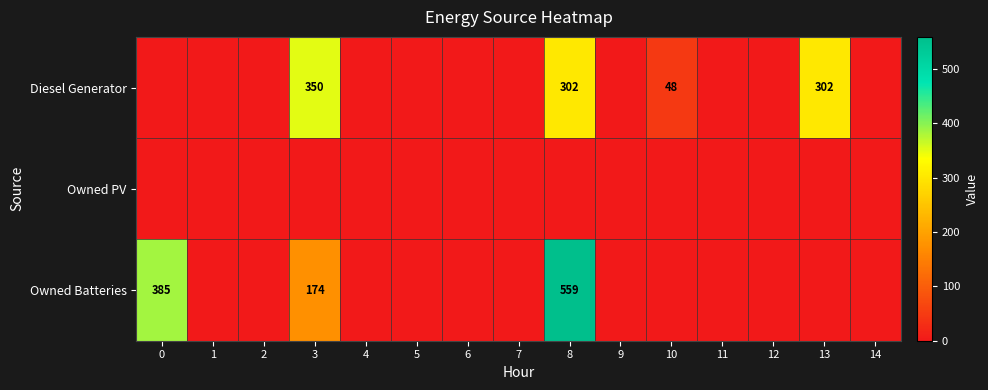

Is it true that Diesel Generator equals 517 at 3?

False